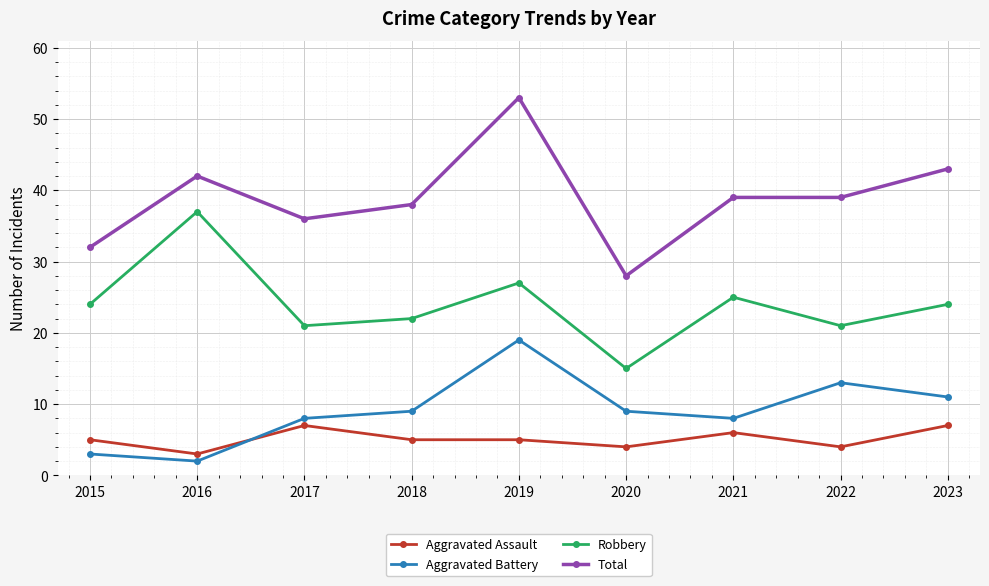

Does the chart have visible grid lines?

Yes